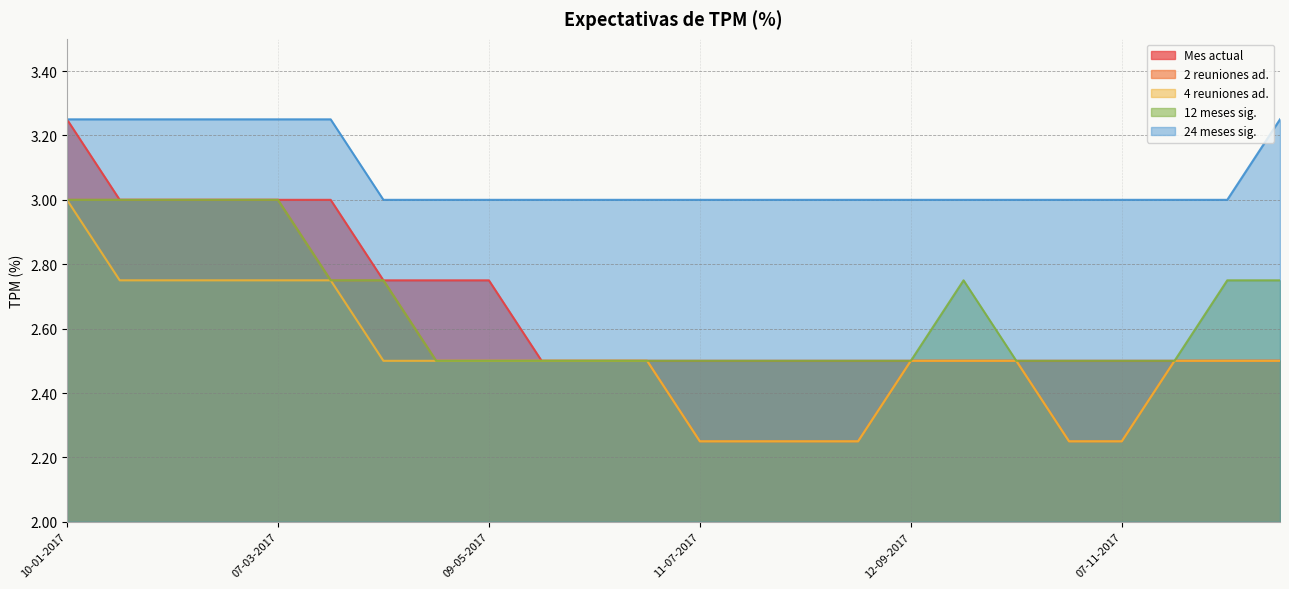

How many categories are shown in the chart?

24